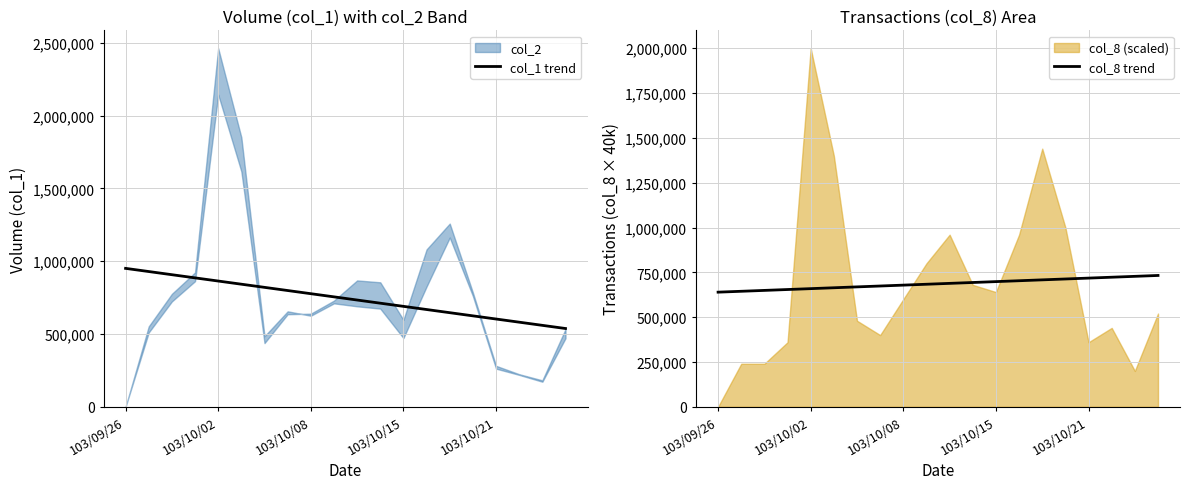

Reading right to left, transcribe all the data shown in this chart.

col_1 trend: 537471.4	559206.0	580940.6	602675.2	624409.8	646144.4	667878.9	689613.5	711348.1	733082.7	754817.3	776551.9	798286.5	820021.1	841755.6	863490.2	885224.8	906959.4	928694.0	950428.6
col_8 trend: 732571.4	727669.2	722766.9	717864.7	712962.4	708060.2	703157.9	698255.6	693353.4	688451.1	683548.9	678646.6	673744.4	668842.1	663939.8	659037.6	654135.3	649233.1	644330.8	639428.6